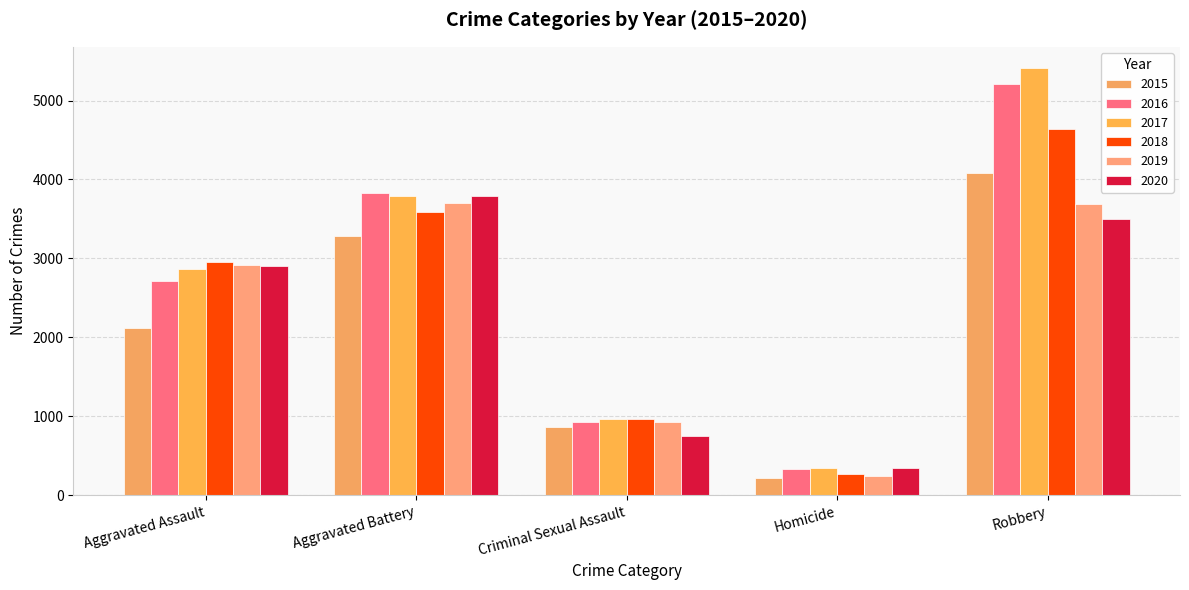

Which category has the highest value in the 2018 series?

Robbery